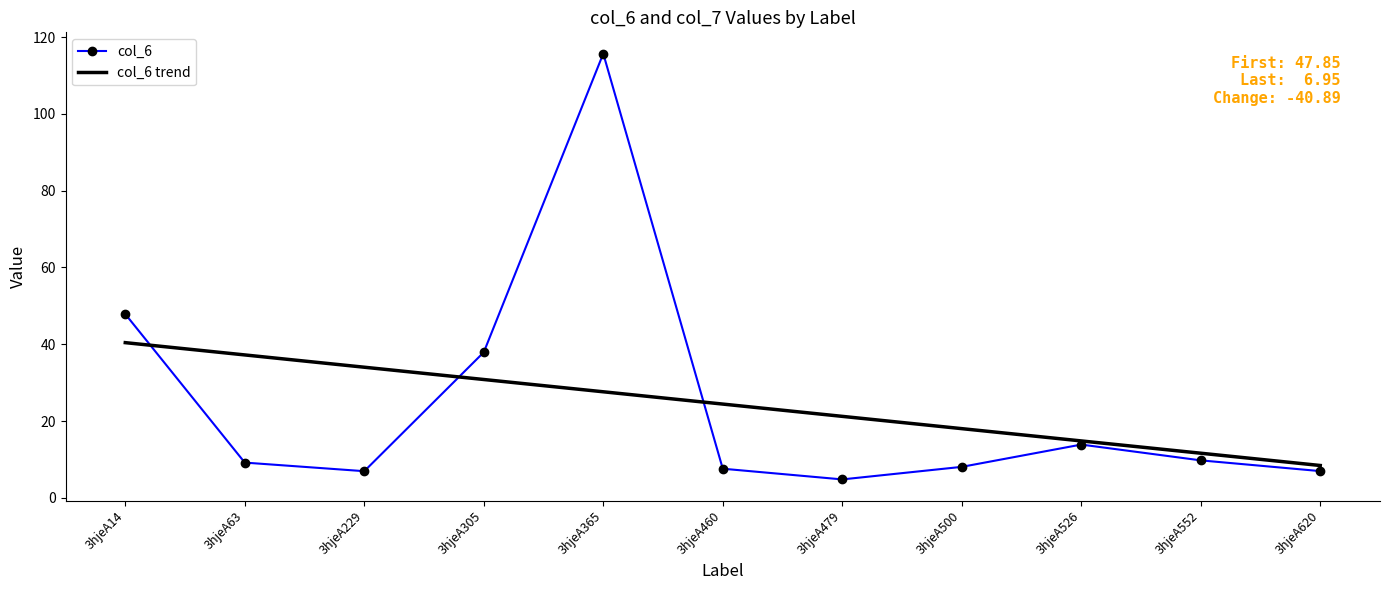

Is the value of col_6 at 3hjeA620 greater than the value of col_6 trend at 3hjeA229?

No